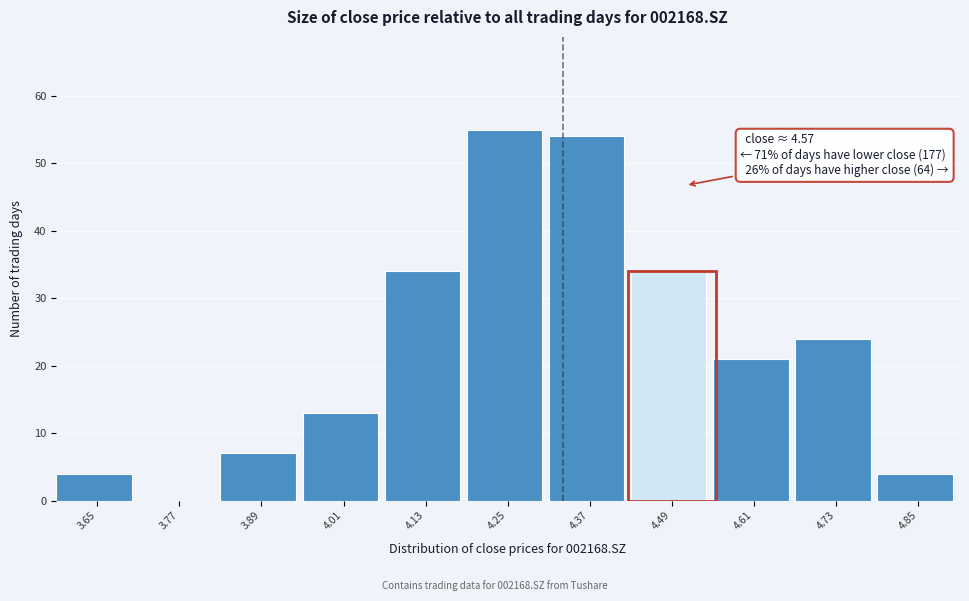

Reading left to right, what are all the values shown in this chart?

3.65=4	3.77=0	3.89=7	4.01=13	4.13=34	4.25=55	4.37=54	4.49=34	4.61=21	4.73=24	4.85=4